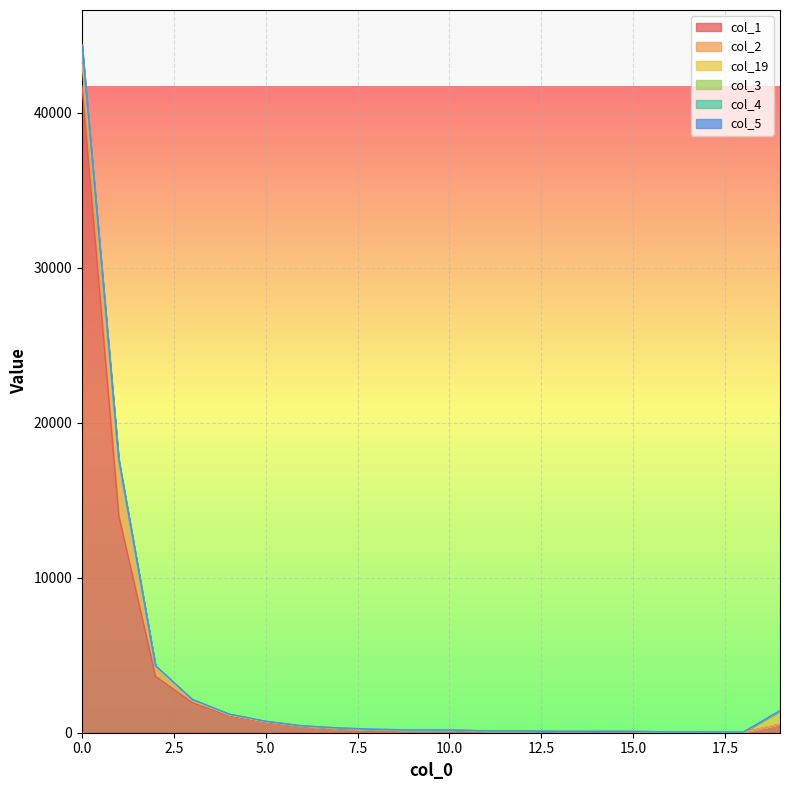

Is it true that col_1 equals 41727 at 0.0?

True